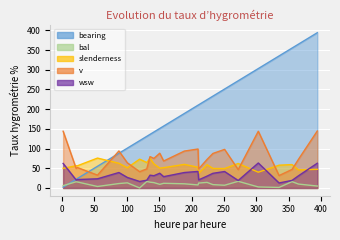

Reading left to right, list all the values displayed in this chart.

bearing: 2.0	22.0	24.0	55.0	88.0	101.0	120.0	131.0	136.0	142.0	151.0	157.0	189.0	210.0	211.0	224.0	233.0	251.0	272.0	303.0	335.0	355.0	365.0	394.0
bal: 5.9	15.6	15.2	3.7	11.2	13.0	0.0	16.5	14.7	13.6	9.2	11.8	10.5	7.7	12.4	14.1	8.4	6.9	16.9	2.5	1.3	16.1	9.9	4.8
slenderness: 49.8	56.4	56.3	75.8	62.7	51.3	73.1	64.5	75.2	61.1	50.3	51.5	59.9	52.6	37.2	59.1	49.6	49.3	62.1	40.0	57.8	59.4	45.9	47.3
v: 143.9	49.7	51.8	32.5	93.9	63.8	41.2	48.4	79.5	75.0	88.2	68.4	93.6	98.9	48.3	72.5	87.6	97.9	46.5	143.9	31.4	47.0	72.8	144.6
wsw: 62.2	20.4	21.3	23.2	39.2	26.7	16.5	19.6	32.5	31.1	37.4	28.7	39.2	41.9	20.6	30.1	37.2	41.7	18.9	63.4	12.7	19.2	30.9	62.8